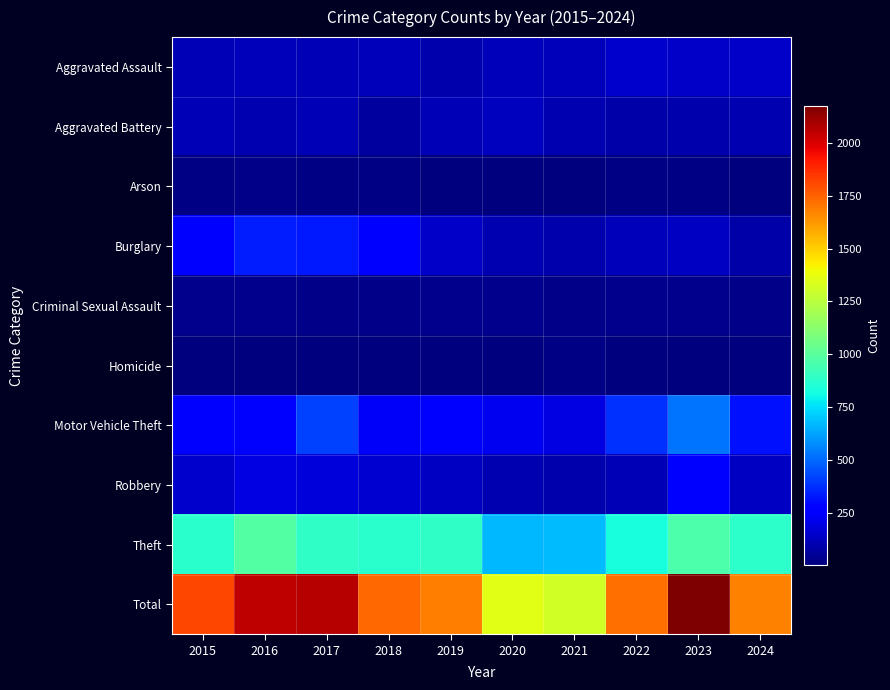

List the series in order of their peak value, highest first.

Total, Theft, Motor Vehicle Theft, Burglary, Robbery, Aggravated Assault, Aggravated Battery, Criminal Sexual Assault, Arson, Homicide